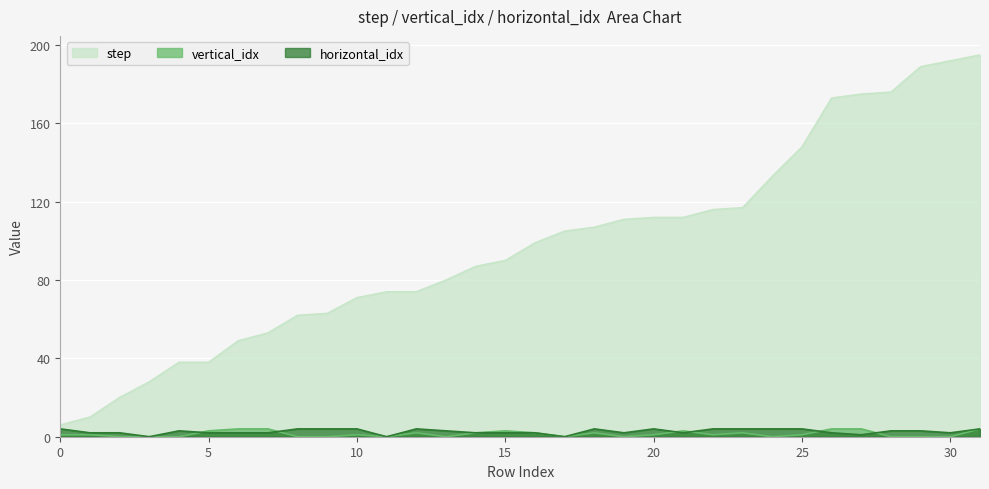

Reading right to left, list all the values displayed in this chart.

step: 195	192	189	176	175	173	148	133	117	116	112	112	111	107	105	99	90	87	80	74	74	71	63	62	53	49	38	38	28	20	10	6
vertical_idx: 4	0	0	0	4	4	1	0	2	1	3	1	0	2	0	2	3	2	0	2	0	1	0	0	4	4	3	0	0	0	1	1
horizontal_idx: 4	2	3	3	1	2	4	4	4	4	2	4	2	4	0	2	2	2	3	4	0	4	4	4	2	2	2	3	0	2	2	4